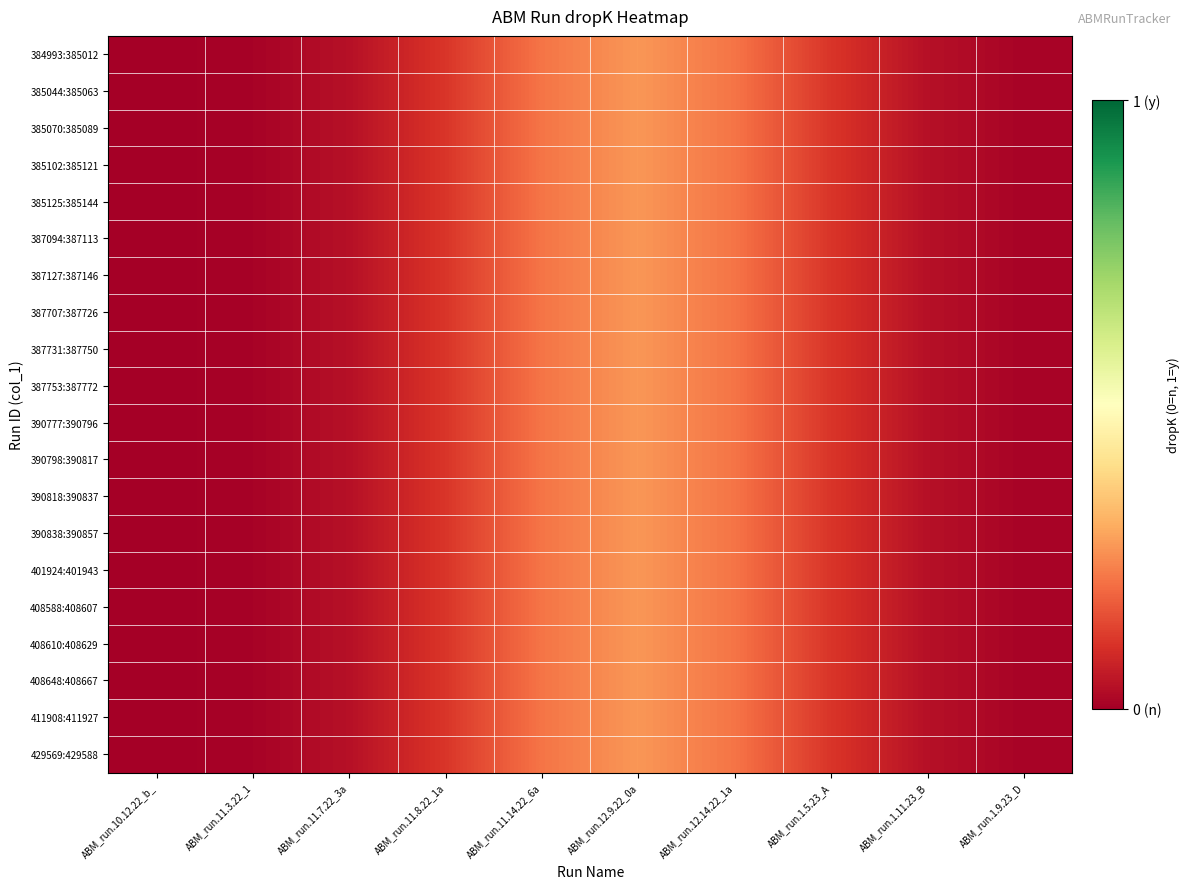

Which series has the largest total across all categories?

384993:385012